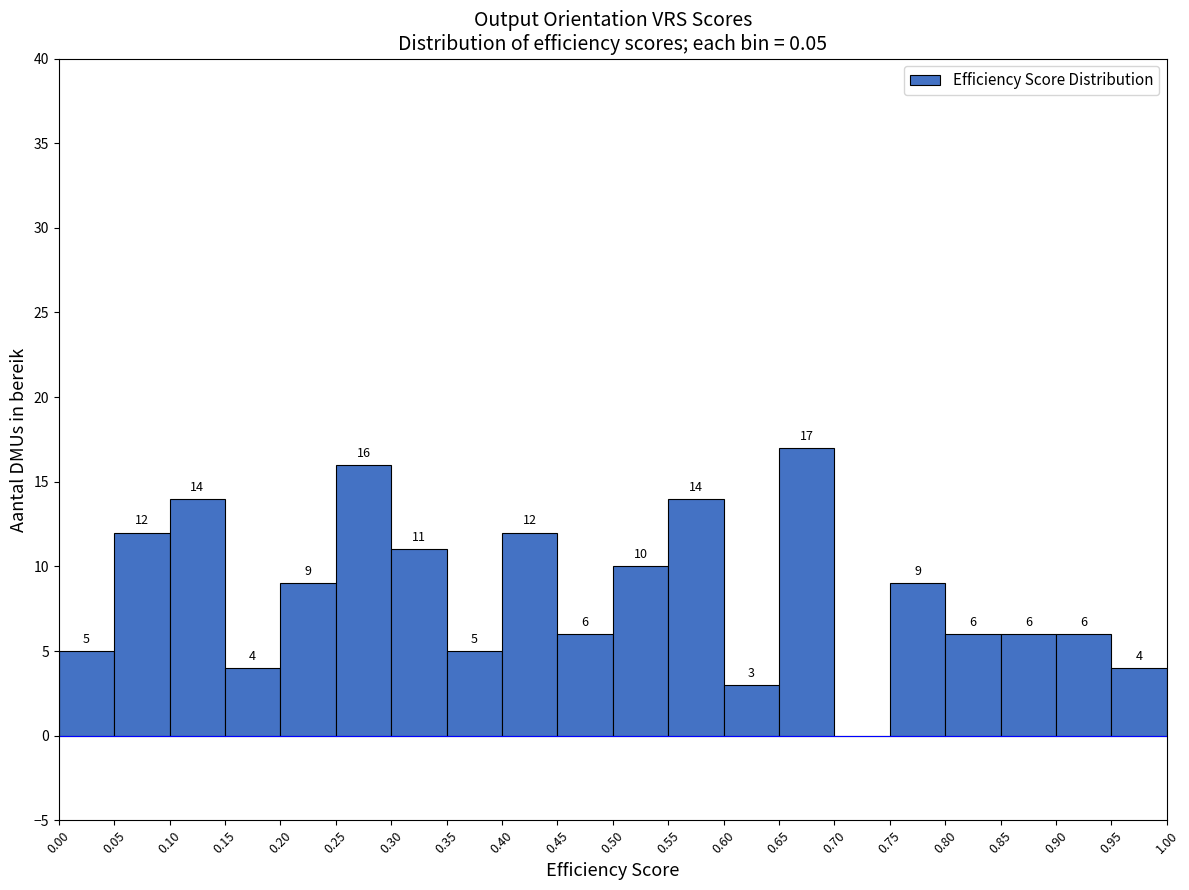

Over which range of the x-axis is the bar tallest?

0.65 to 0.70